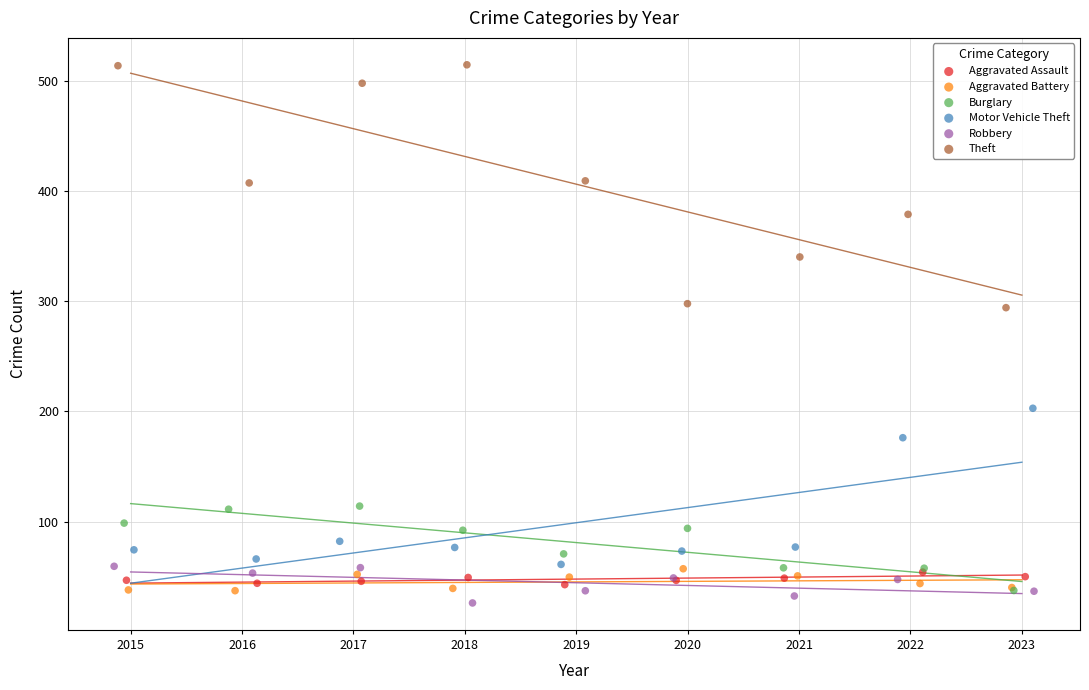

What are all the series names shown in the legend?

Aggravated Assault, Aggravated Battery, Burglary, Motor Vehicle Theft, Robbery, Theft